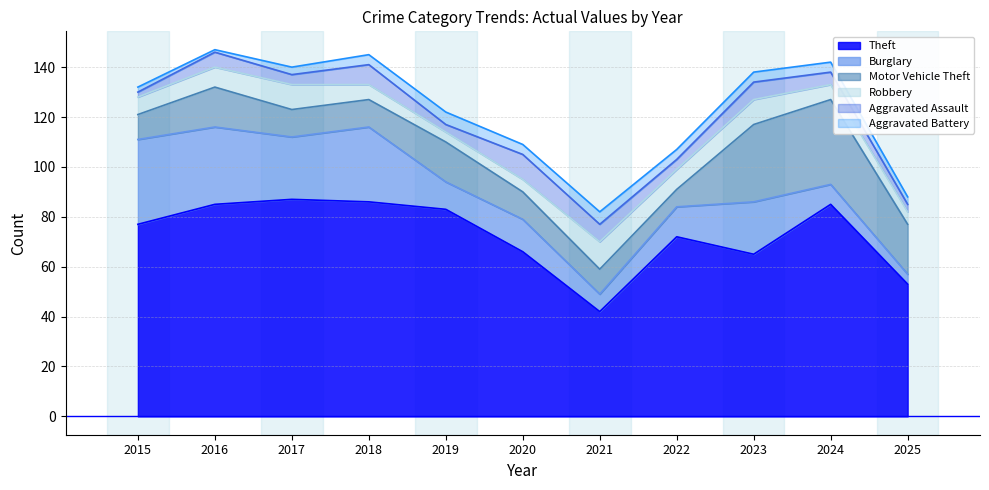

Which series has the largest range (max minus min)?

Theft